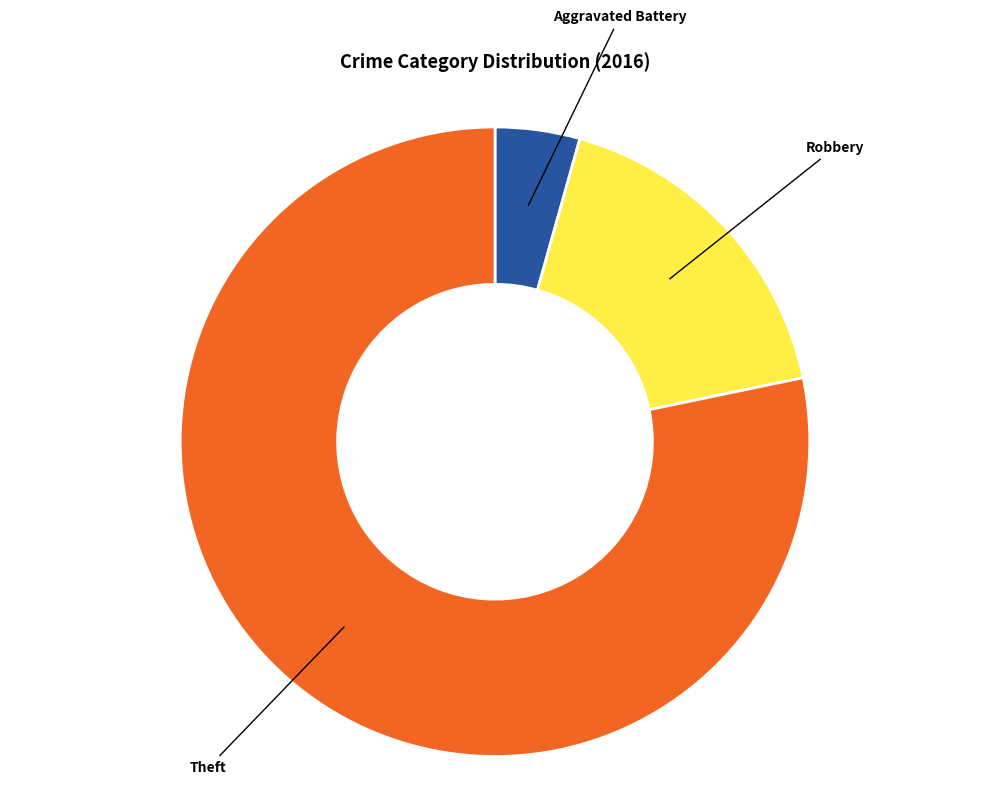

Count the number of slices in the pie.

3